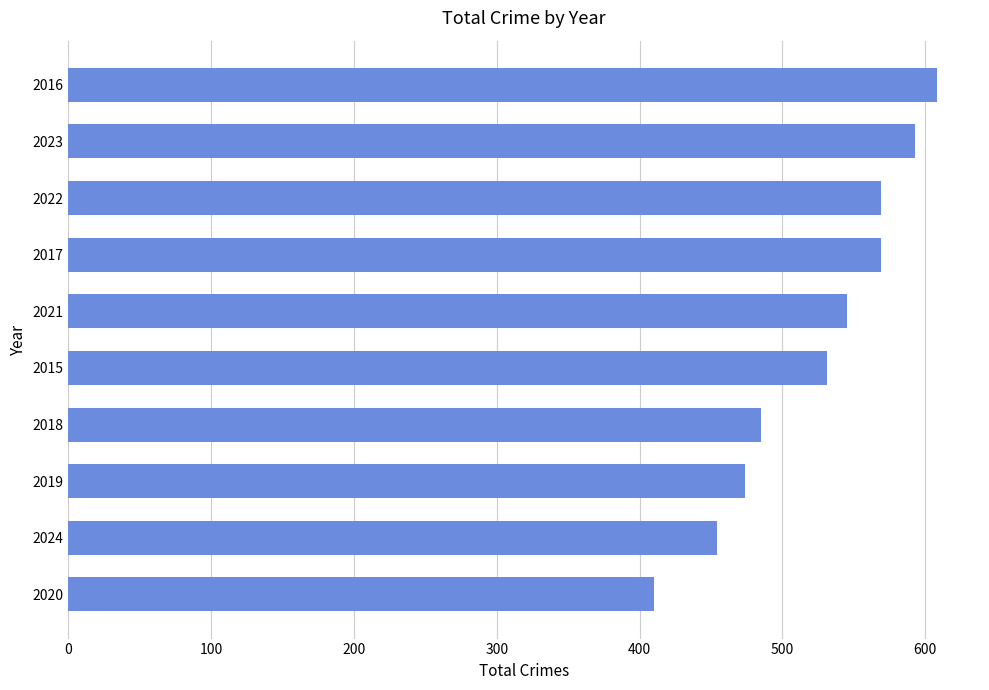

Reading top to bottom, extract all data points from this chart.

608	593	569	569	545	531	485	474	454	410